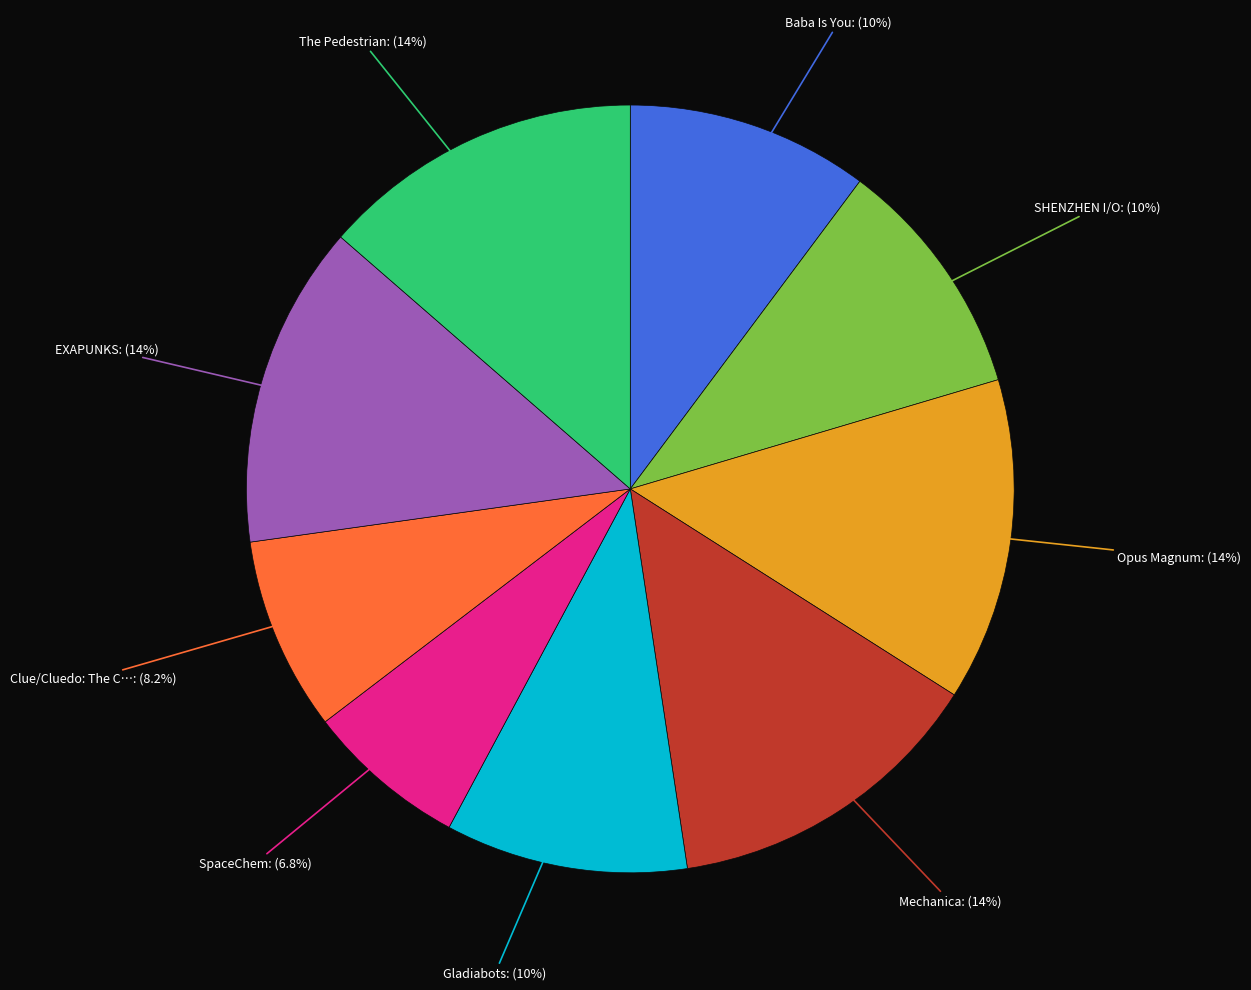

Is there any slice that represents more than half of the pie?

No